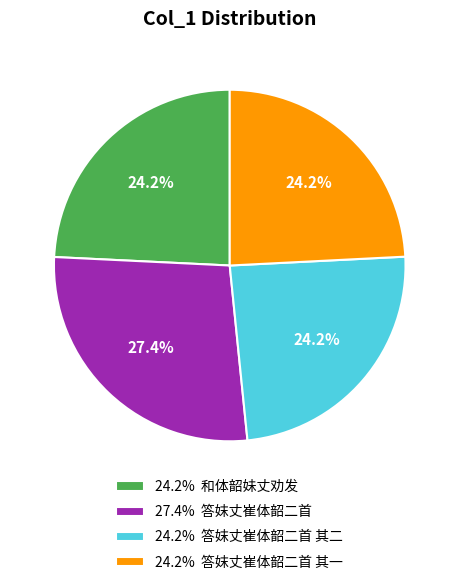

Which category has the biggest portion of the pie?

27.4% 答妺丈崔体韶二首